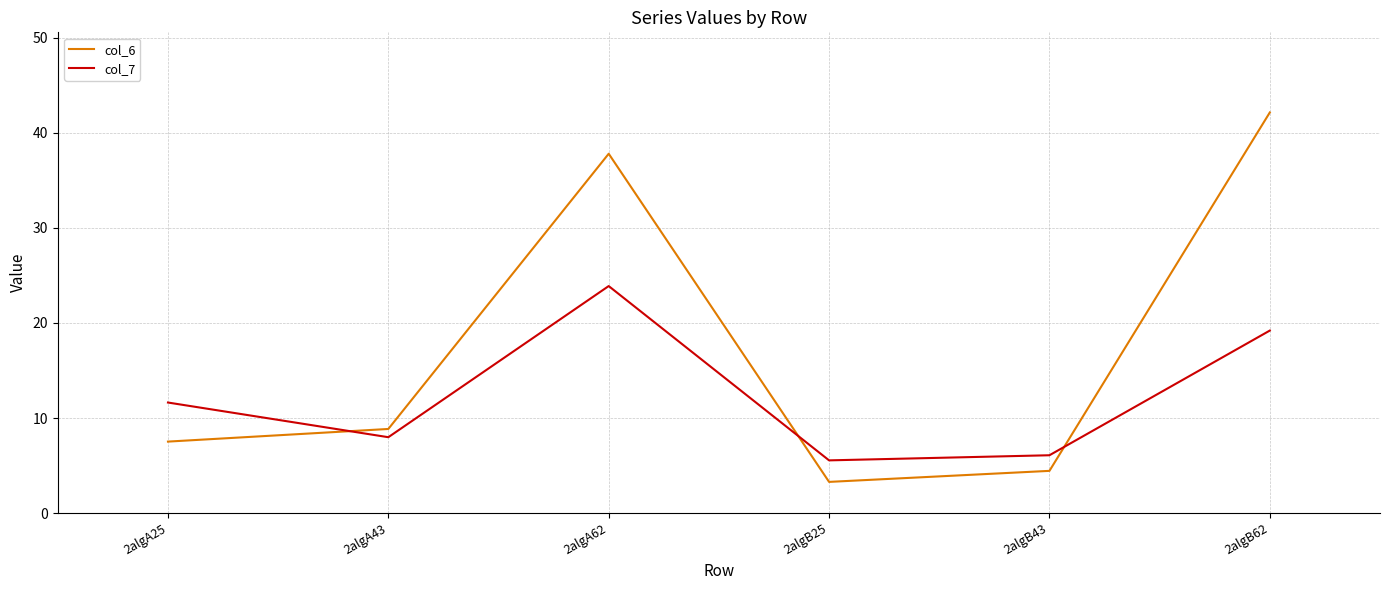

What is the difference between the second highest and minimum values in the col_6 series?

34.5